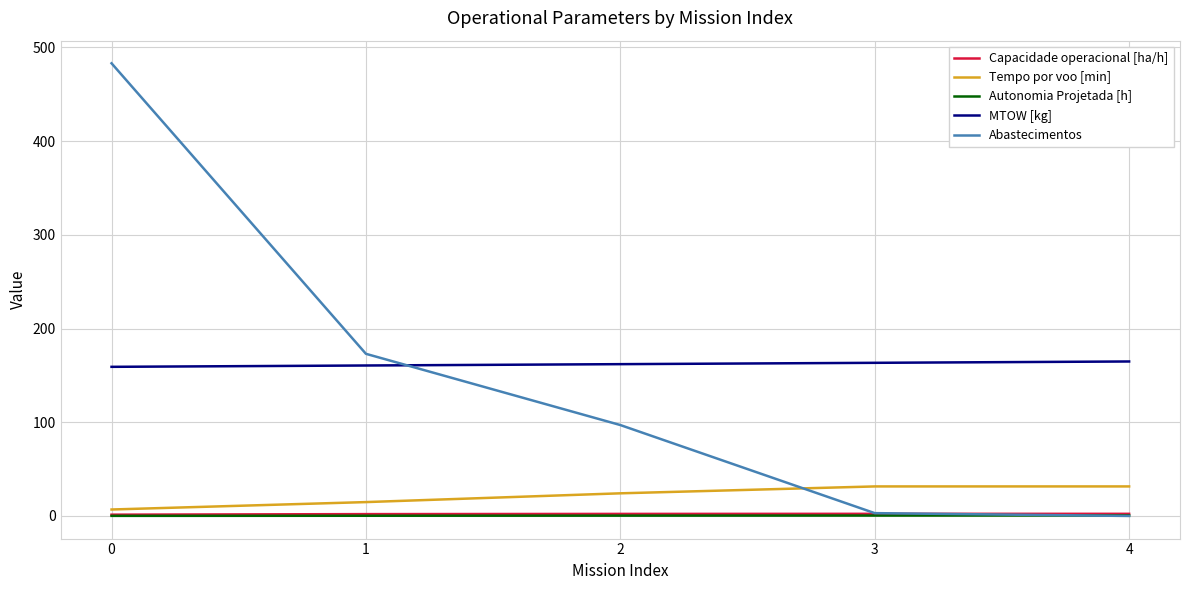

Which series has the largest total across all categories?

MTOW [kg]